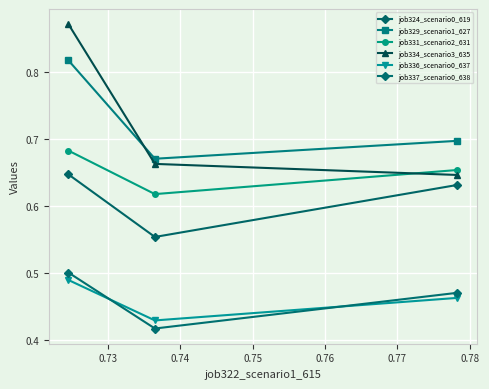

What are all the series names shown in the legend?

job324_scenario0_619, job329_scenario1_627, job331_scenario2_631, job334_scenario3_635, job336_scenario0_637, job337_scenario0_638